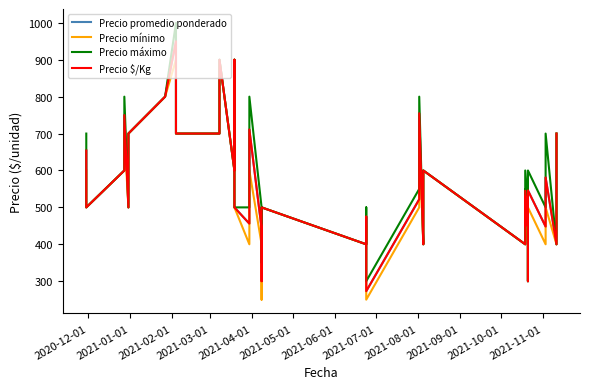

What is the difference between the maximum and minimum values in the Precio máximo series?

700